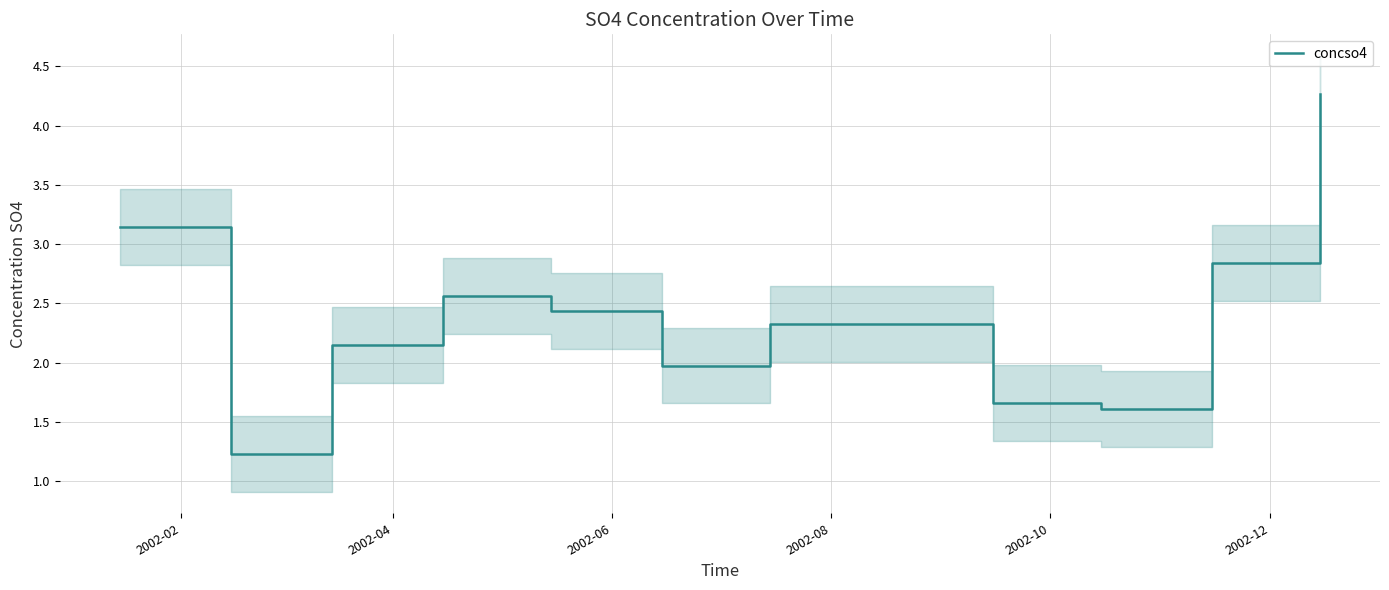

Does the chart have visible grid lines?

Yes